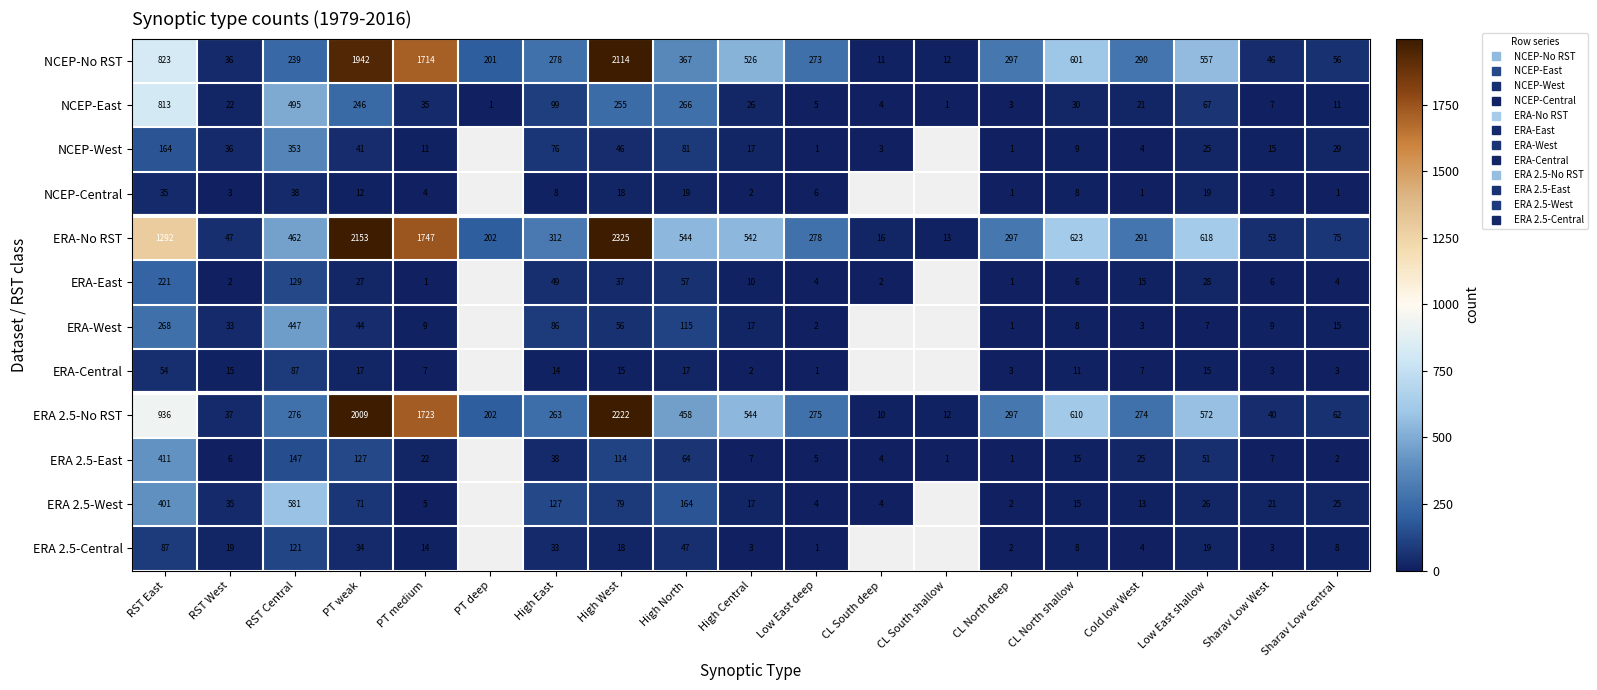

Which label corresponds to the largest value in the chart?

High West